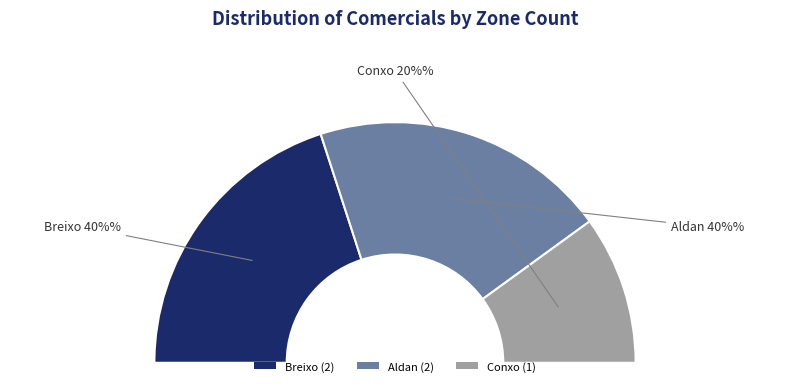

What is the change in value from Breixo to Conxo?

-1